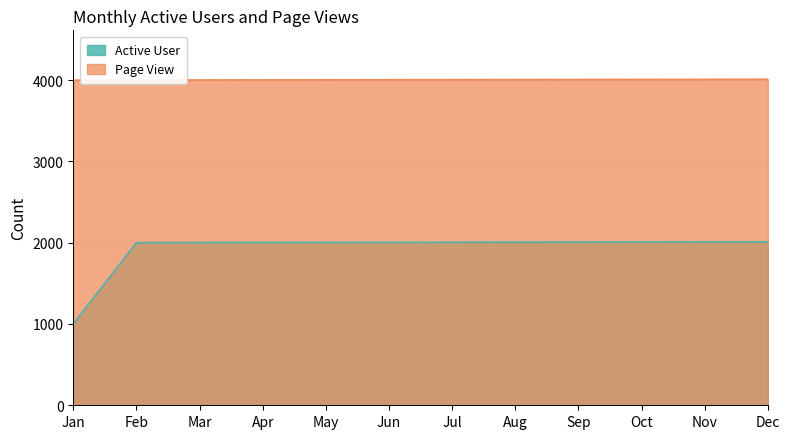

Which has a higher value, Sep or Apr?

Sep